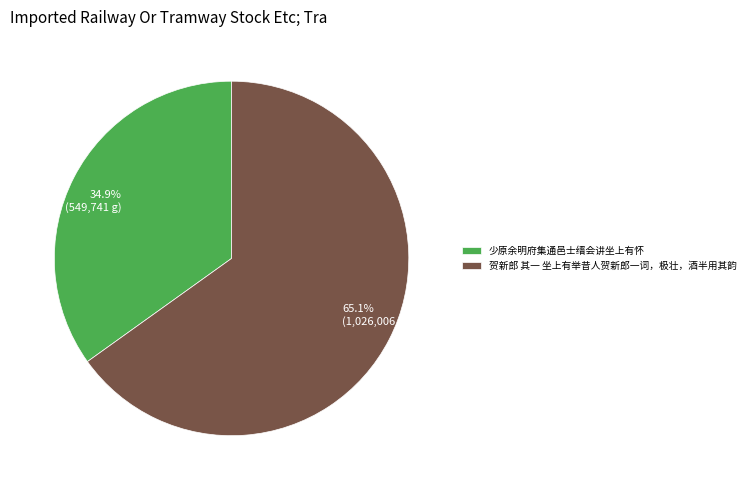

What is the smallest slice in the pie chart?

少原余明府集通邑士缙会讲坐上有怀